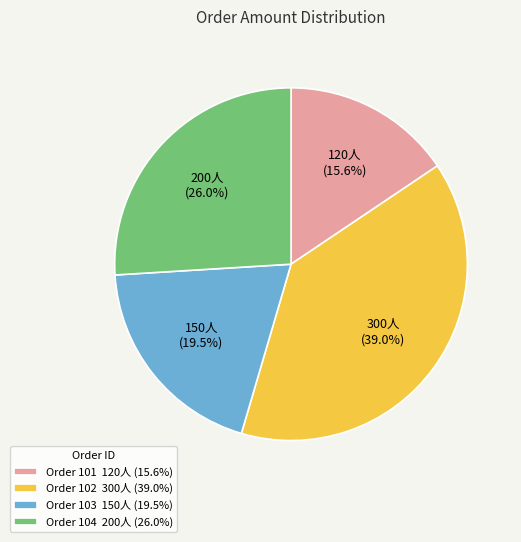

Combined, do Order 104 200人 (26.0%) and Order 102 300人 (39.0%) account for over 50%?

Yes